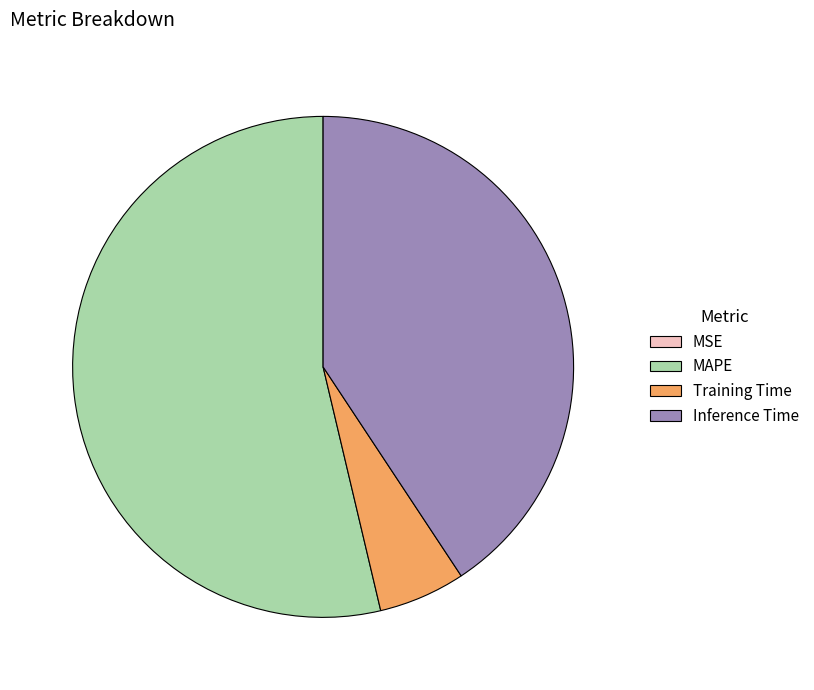

The MAPE slice represents 54% of the pie. True or false?

True